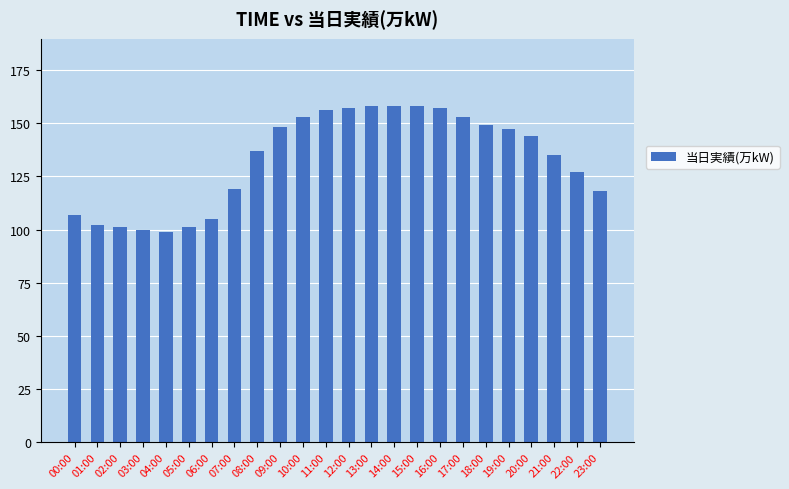

Read the value at 08:00, to the nearest 10.

140